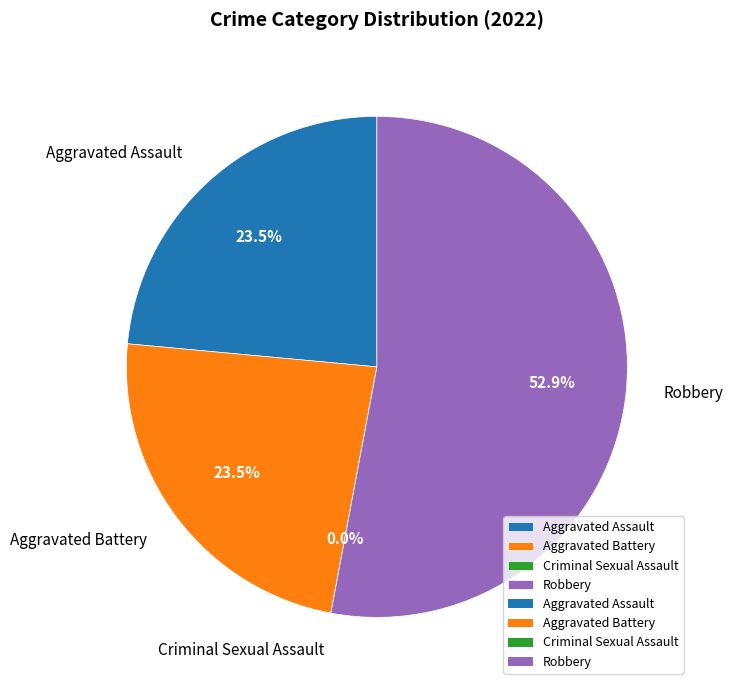

Combined, what portion of the pie is Aggravated Battery and Aggravated Assault?

47.1%